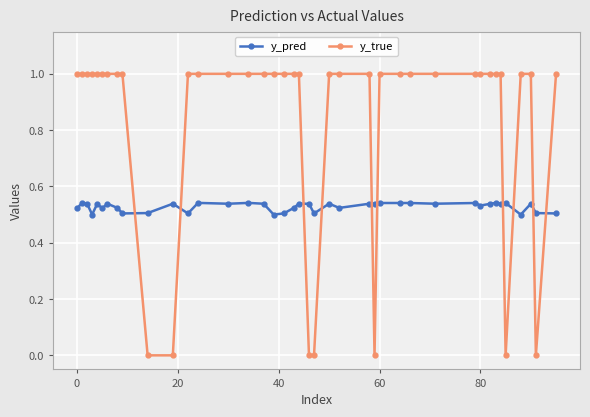

Which series has the largest range (max minus min)?

y_true